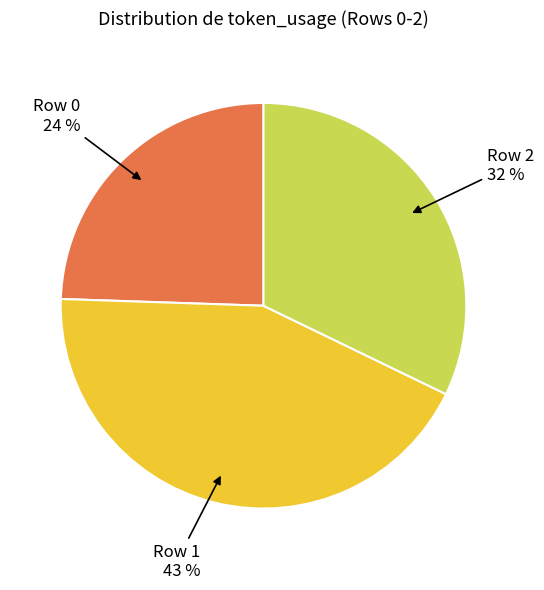

Does Row 2 account for over 50% of the chart?

No